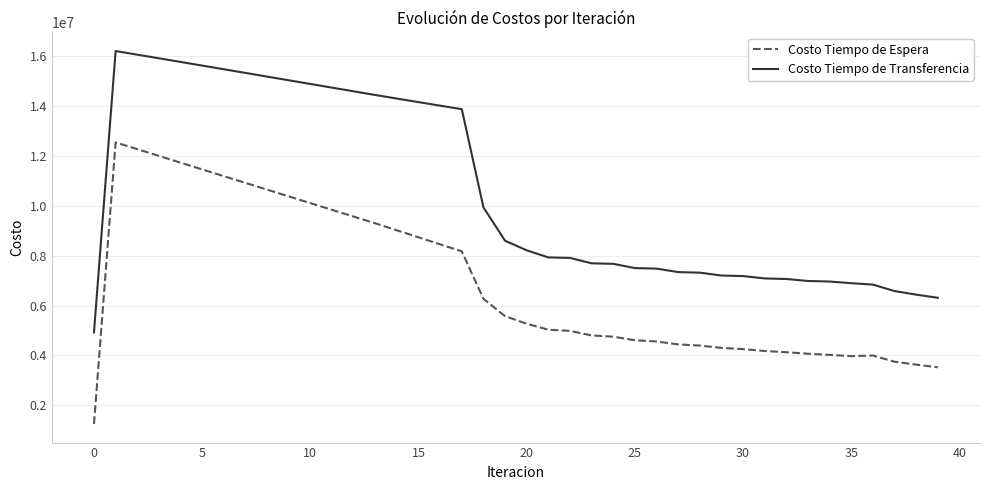

True or false: Costo Tiempo de Espera and Costo Tiempo de Transferencia cross at least once.

False